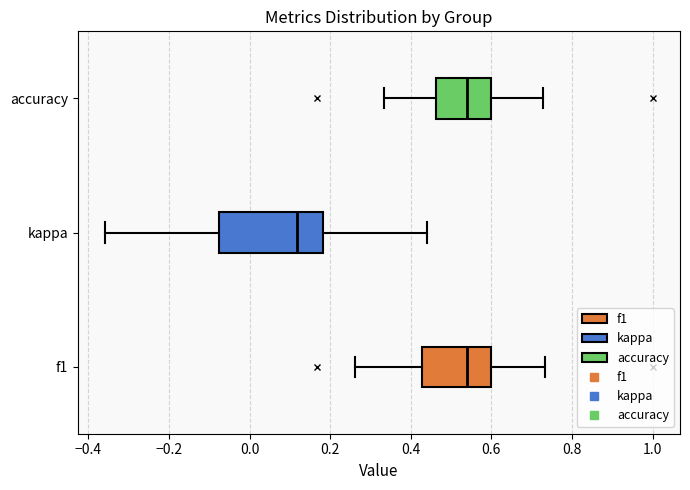

Reading bottom to top, read every box against the x-axis: the position of its median line, the range the box covers, and the ends of its whiskers. The values are not printed on the chart, so give them approximately, as read against the axis.

f1: median 0.54, box 0.42 to 0.60, whiskers 0.26 to 0.74
kappa: median 0.12, box -0.08 to 0.18, whiskers -0.36 to 0.44
accuracy: median 0.54, box 0.46 to 0.60, whiskers 0.34 to 0.72